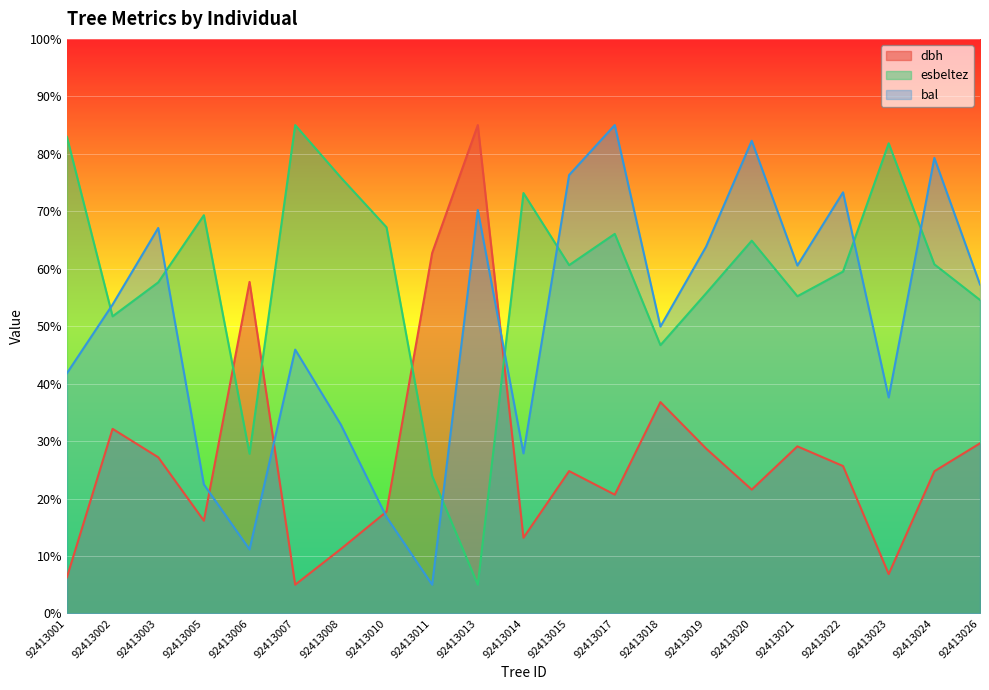

Which series has the largest total across all categories?

esbeltez